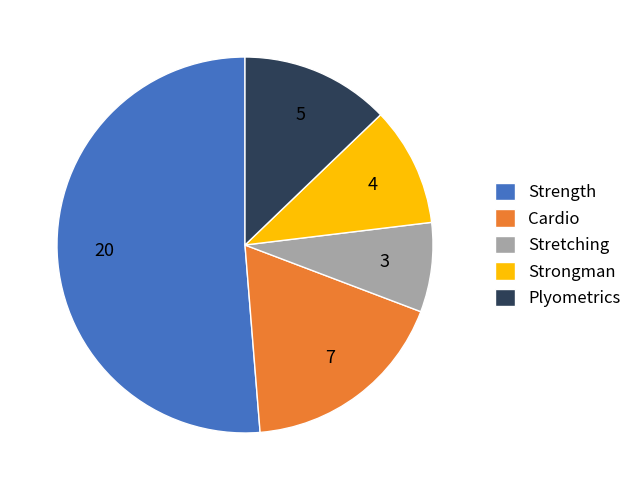

True or false: Strength accounts for 51% of the total.

True